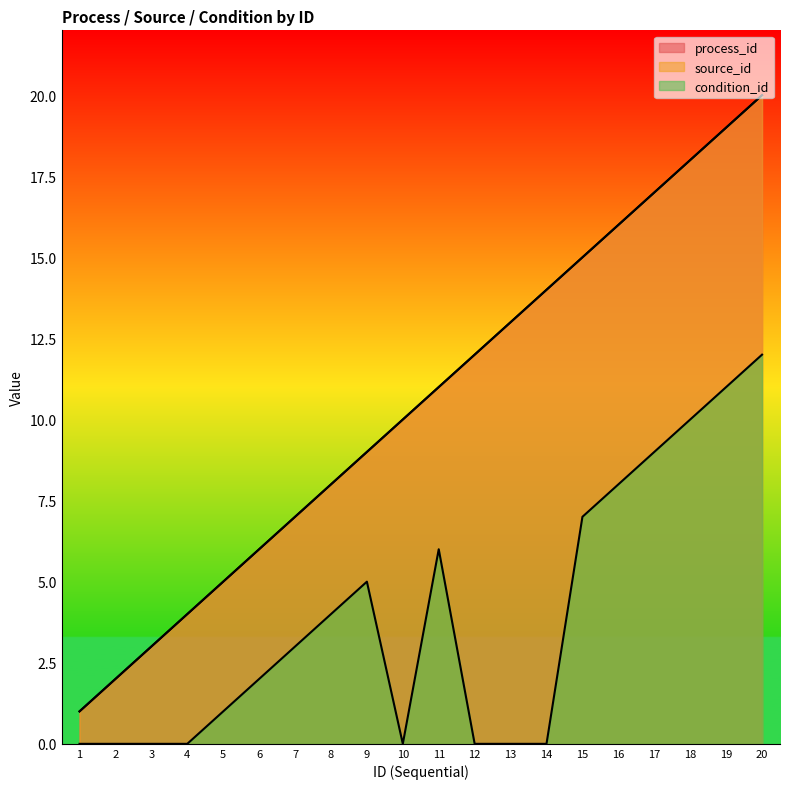

What is the difference between the maximum and minimum values in the process_id series?

19